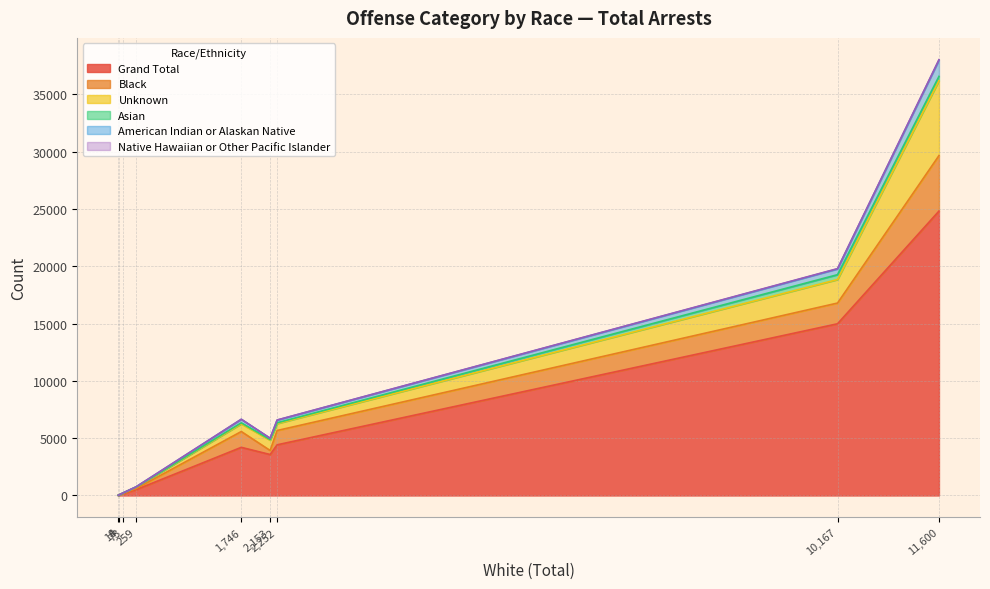

Reading left to right, transcribe all the data shown in this chart.

Grand Total: All Other Offenses=24812	Curfew/Loitering=504	Disorderly Conduct=4419	Driving Under Influence=14980	Drunkenness=25	Family Offenses=144	Liquor Law Violations=3573	Peeping Tom=14	Trespass of Real Property=4199
Black: All Other Offenses=4842	Curfew/Loitering=91	Disorderly Conduct=1249	Driving Under Influence=1809	Drunkenness=7	Family Offenses=42	Liquor Law Violations=354	Peeping Tom=3	Trespass of Real Property=1380
Unknown: All Other Offenses=6540	Curfew/Loitering=132	Disorderly Conduct=603	Driving Under Influence=2052	Drunkenness=4	Family Offenses=17	Liquor Law Violations=899	Peeping Tom=2	Trespass of Real Property=673
Asian: All Other Offenses=371	Curfew/Loitering=8	Disorderly Conduct=71	Driving Under Influence=423	Drunkenness=0	Family Offenses=3	Liquor Law Violations=56	Peeping Tom=0	Trespass of Real Property=85
American Indian or Alaskan Native: All Other Offenses=1425	Curfew/Loitering=13	Disorderly Conduct=233	Driving Under Influence=504	Drunkenness=0	Family Offenses=9	Liquor Law Violations=108	Peeping Tom=0	Trespass of Real Property=308
Native Hawaiian or Other Pacific Islander: All Other Offenses=34	Curfew/Loitering=1	Disorderly Conduct=11	Driving Under Influence=25	Drunkenness=0	Family Offenses=0	Liquor Law Violations=3	Peeping Tom=0	Trespass of Real Property=7